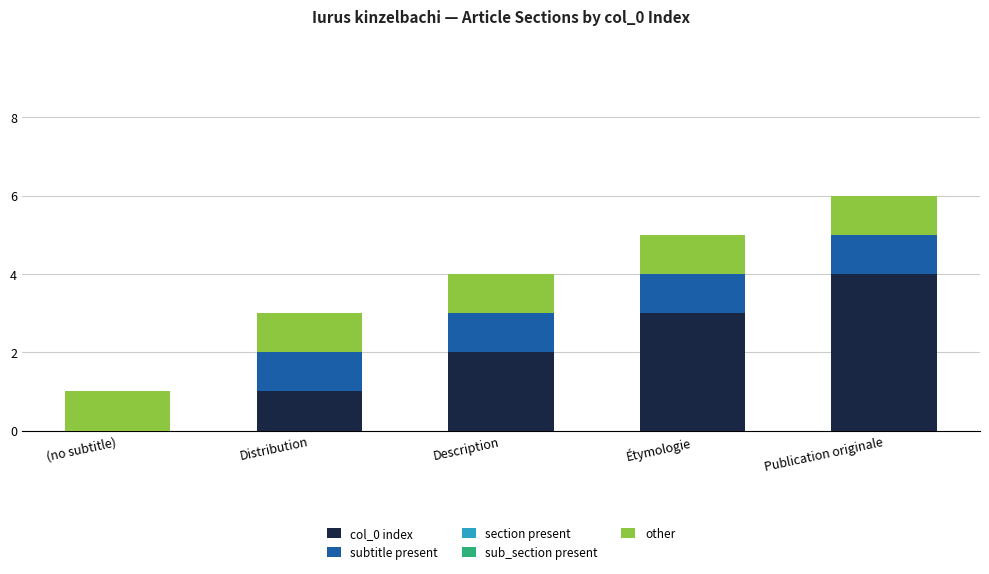

Is it true that col_0 index equals 2 at Description?

True